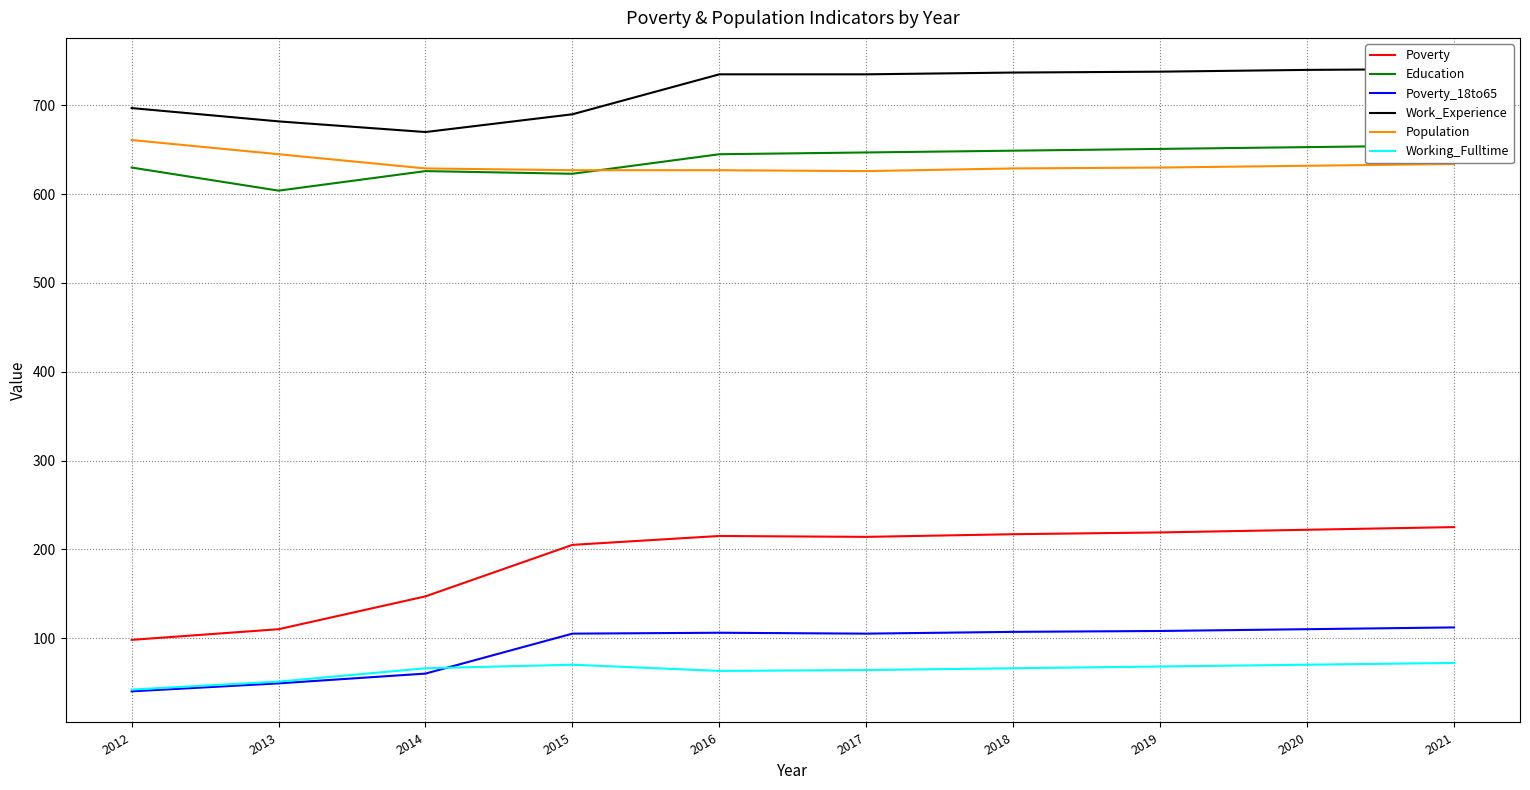

Is it true that Poverty equals 353 at 2020?

False